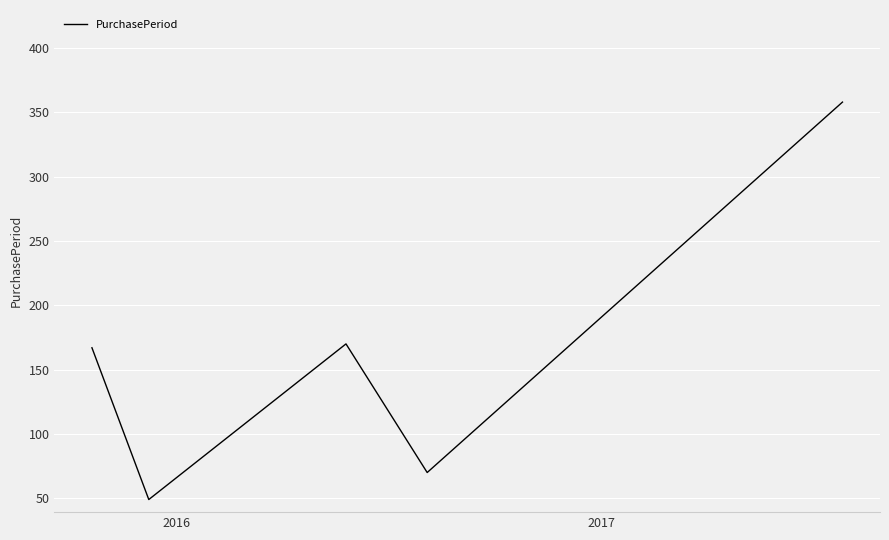

What is the difference between the maximum and minimum values?

309